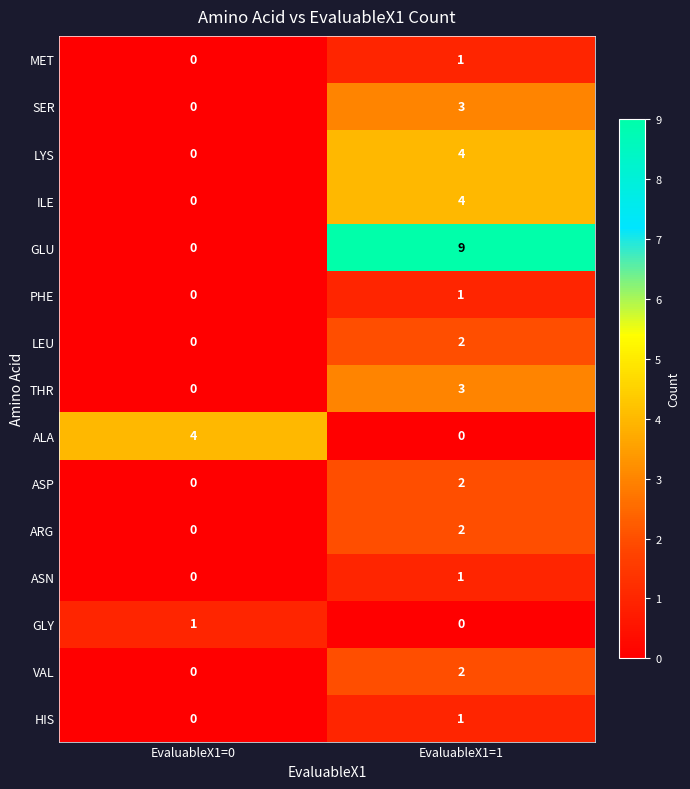

At which category is the sum across all series the highest?

EvaluableX1=1